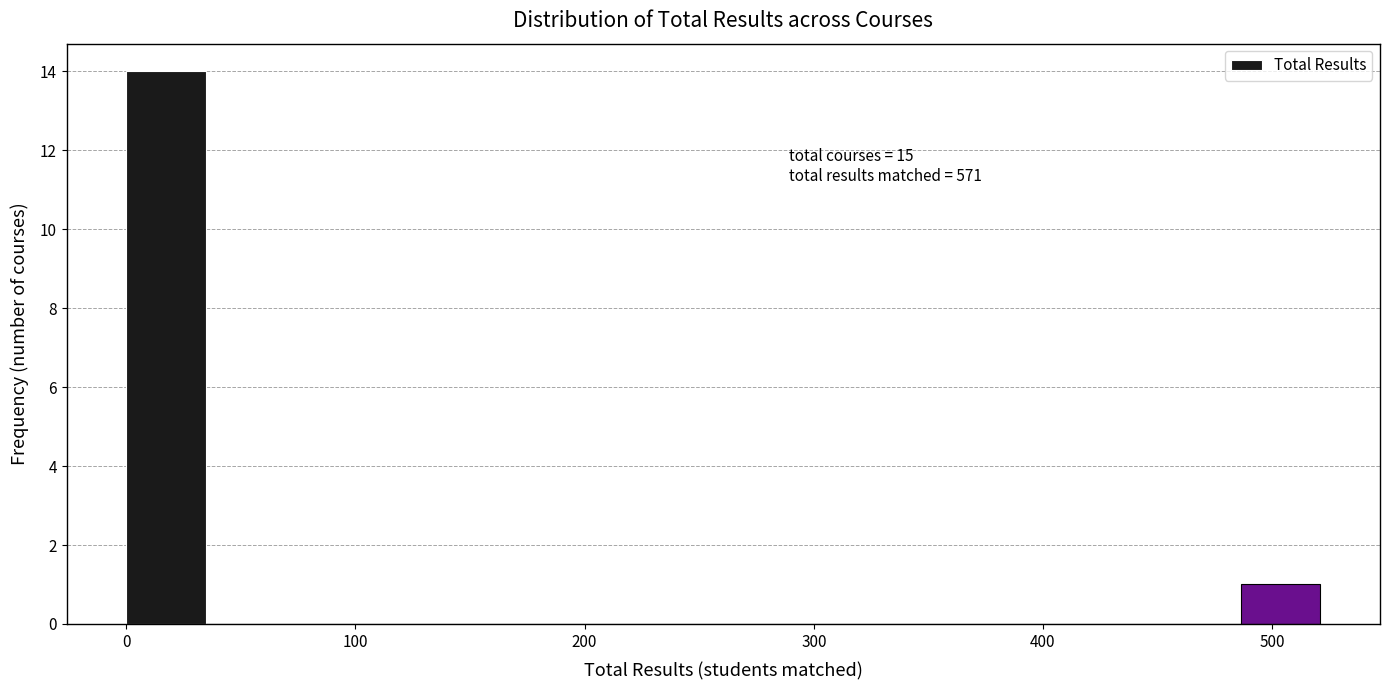

Around what value on the x-axis is the tallest bar? Give the approximate position of its centre, as read against the axis.

20